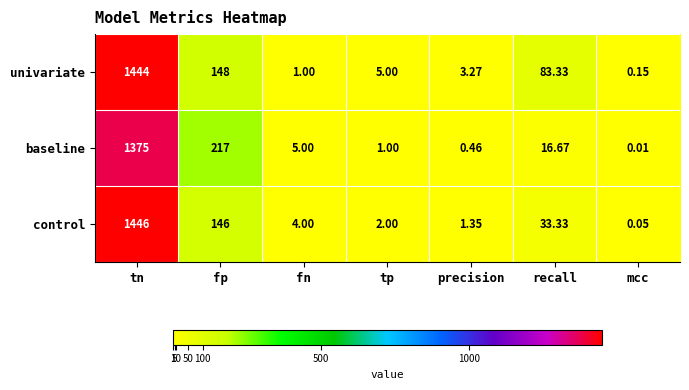

At tn, list the series in order from smallest to largest.

baseline, univariate, control